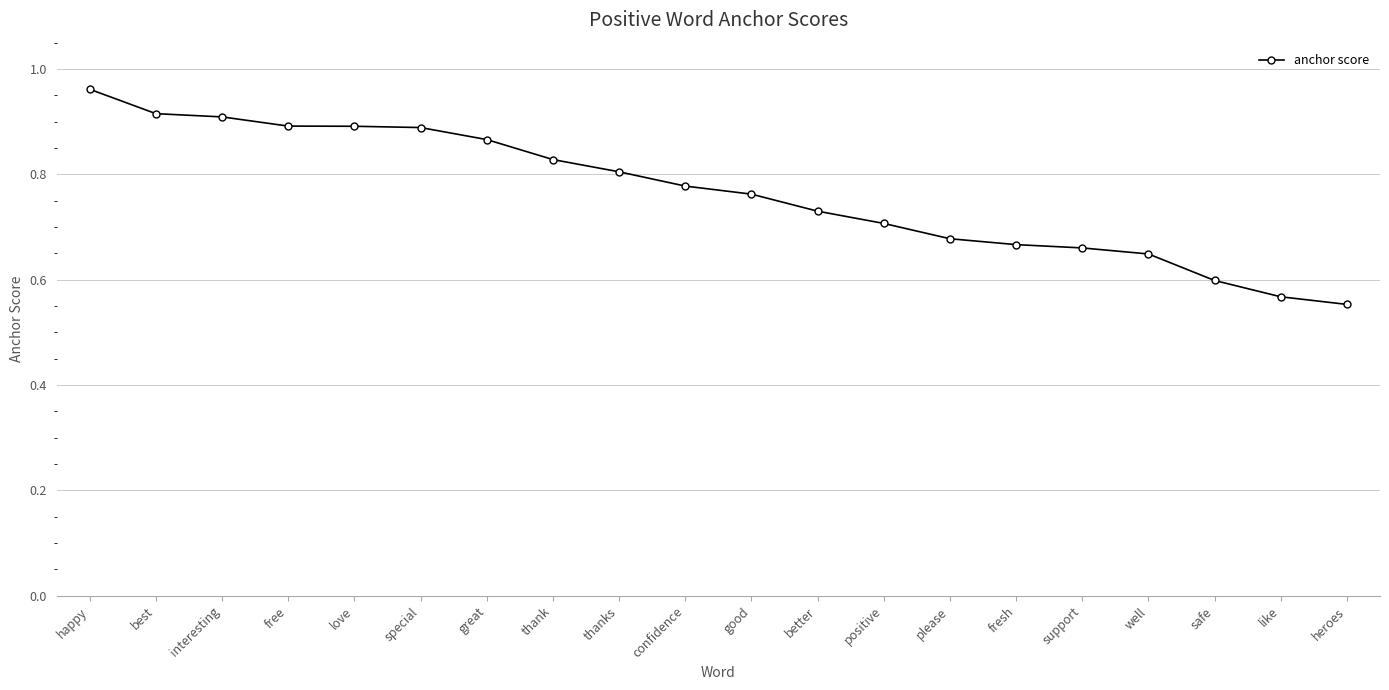

How many categories are shown in the chart?

20